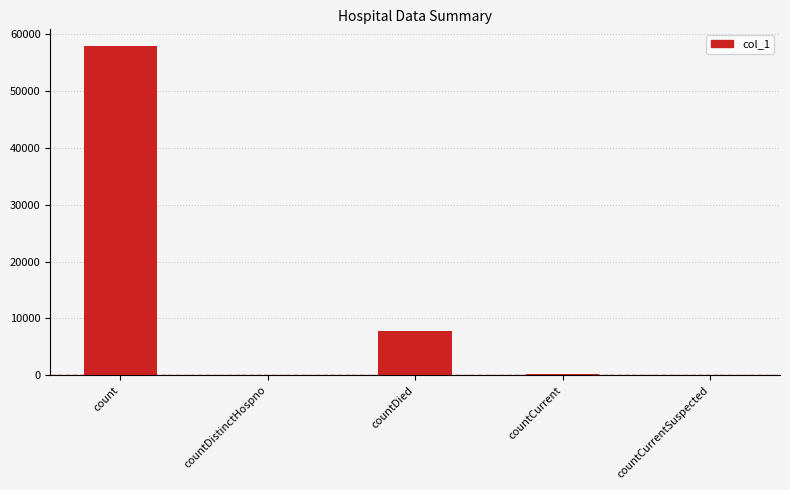

The value at count is 57902. True or false?

True